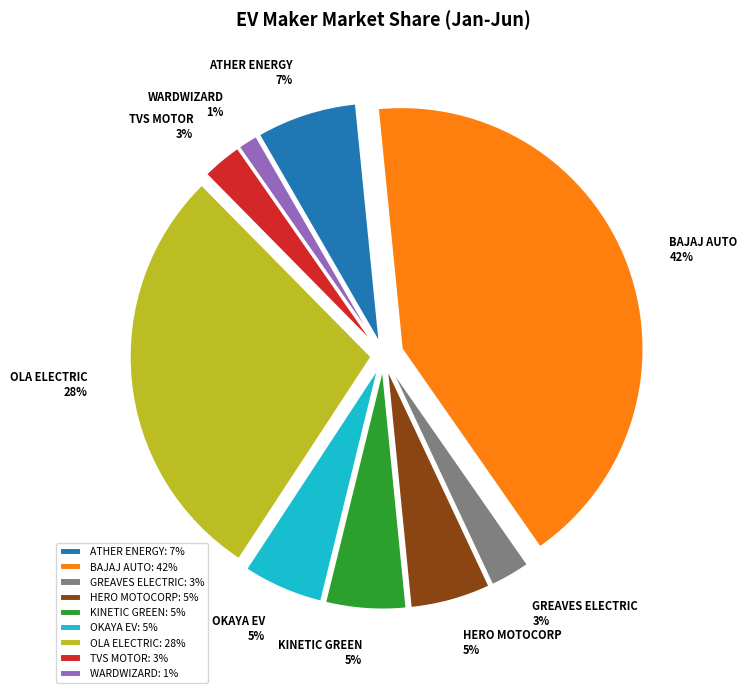

Do ATHER ENERGY and HERO MOTOCORP together represent more than half of the pie?

No